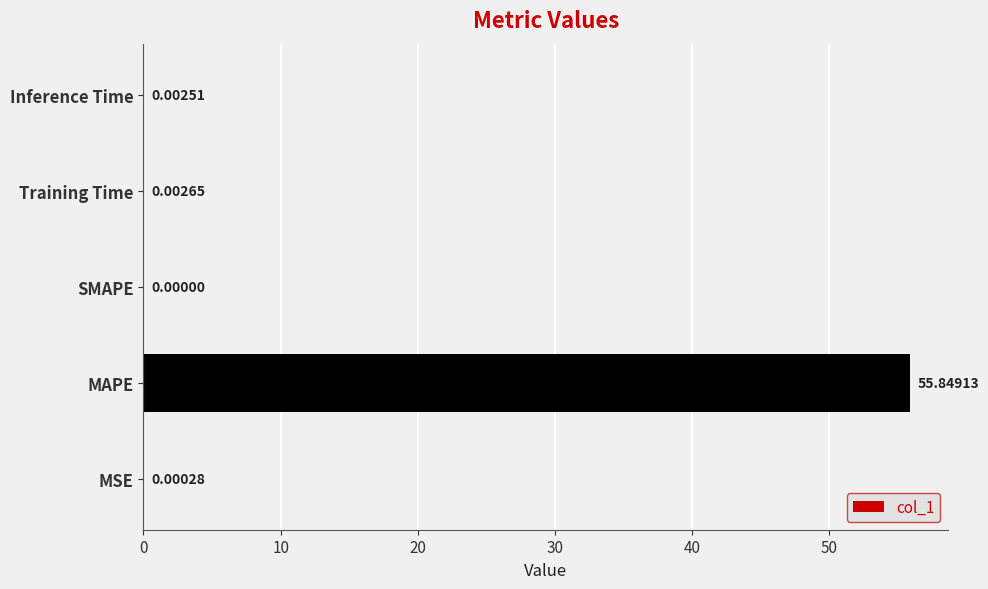

At which category does the chart reach its peak across all series?

MAPE